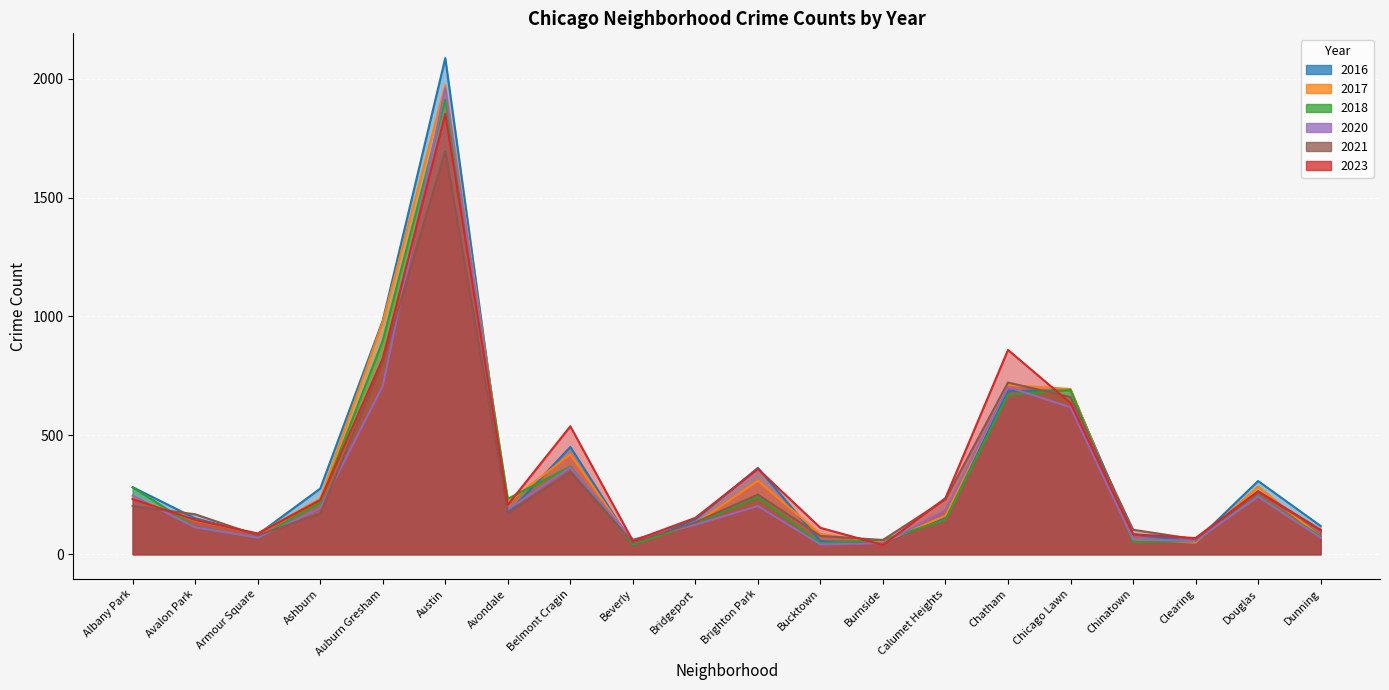

Between Chatham and Brighton Park, which is larger?

Chatham